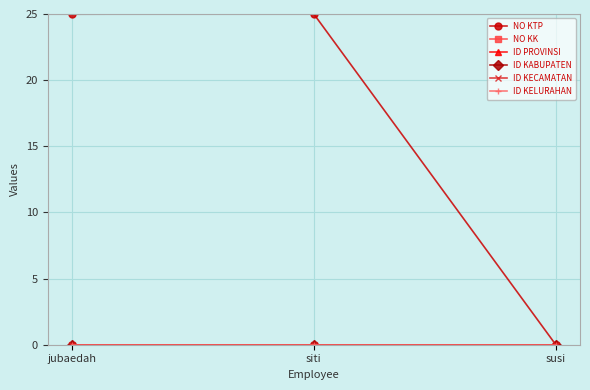

Does the chart have visible grid lines?

Yes